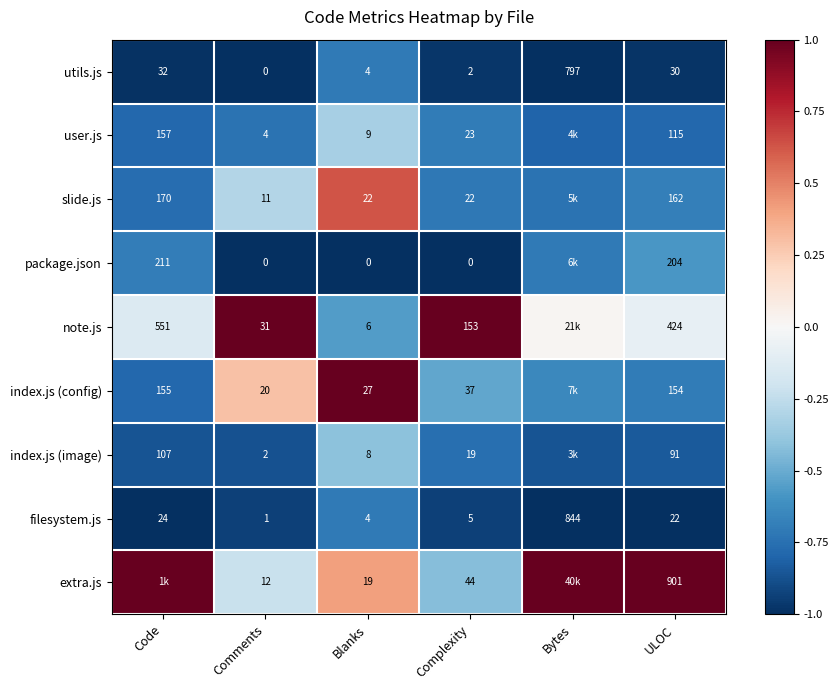

Rank the series at Complexity from lowest to highest value.

package.json, utils.js, filesystem.js, index.js (image), slide.js, user.js, index.js (config), extra.js, note.js